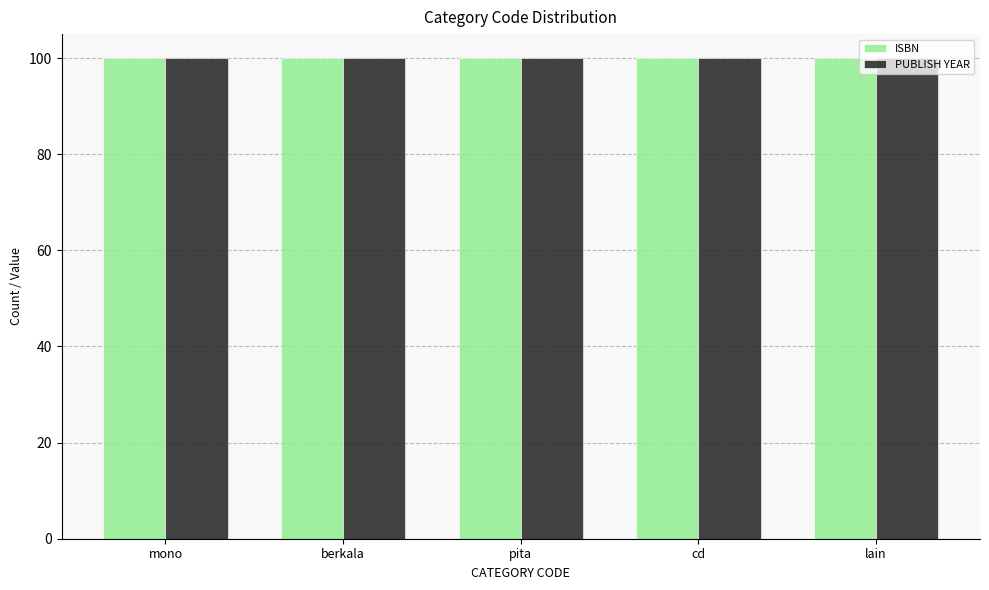

At how many categories does at least one series exceed 99?

5